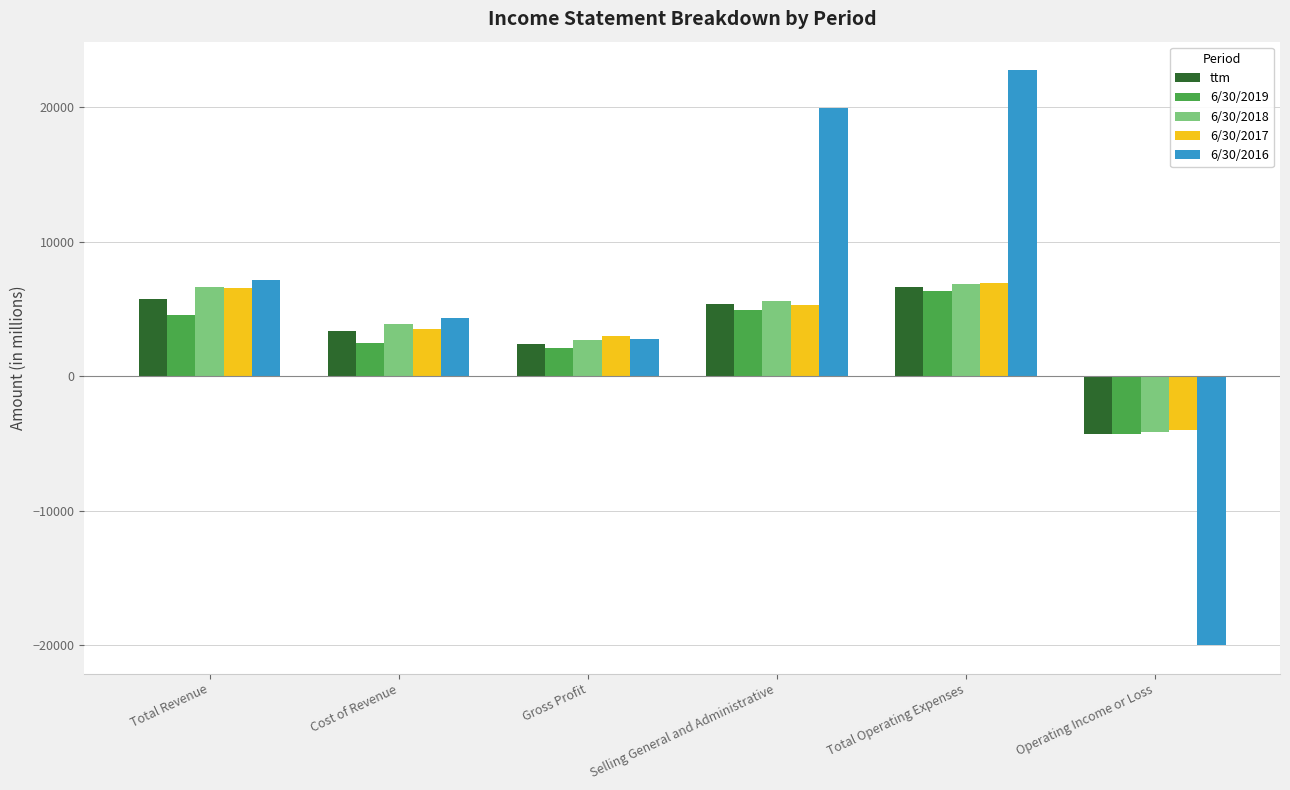

How many values in 6/30/2017 are below zero?

1